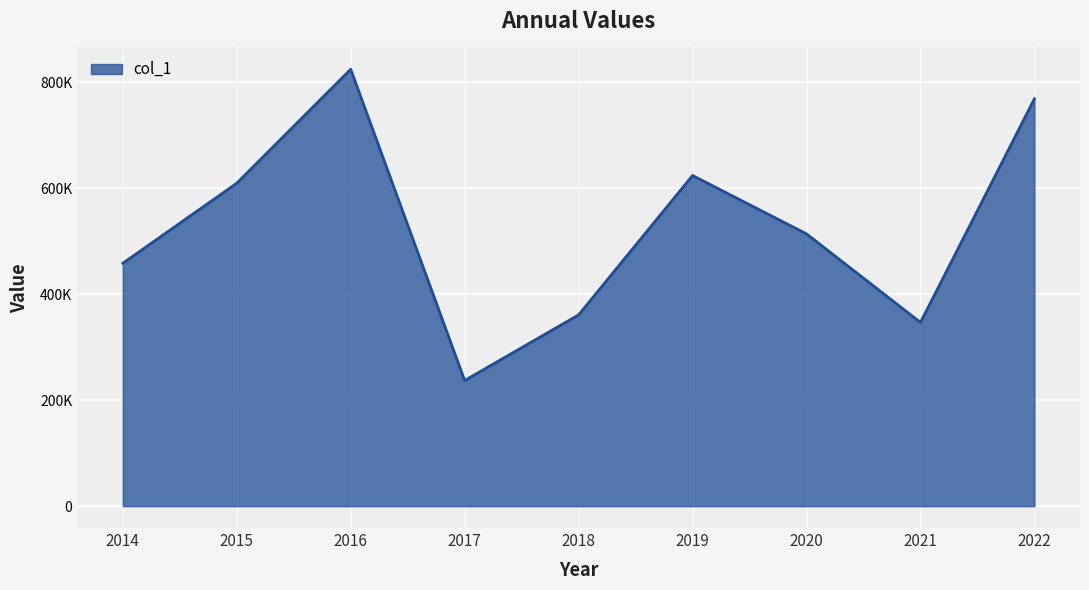

Rank the categories by value from highest to lowest.

2016, 2022, 2019, 2015, 2020, 2014, 2018, 2021, 2017